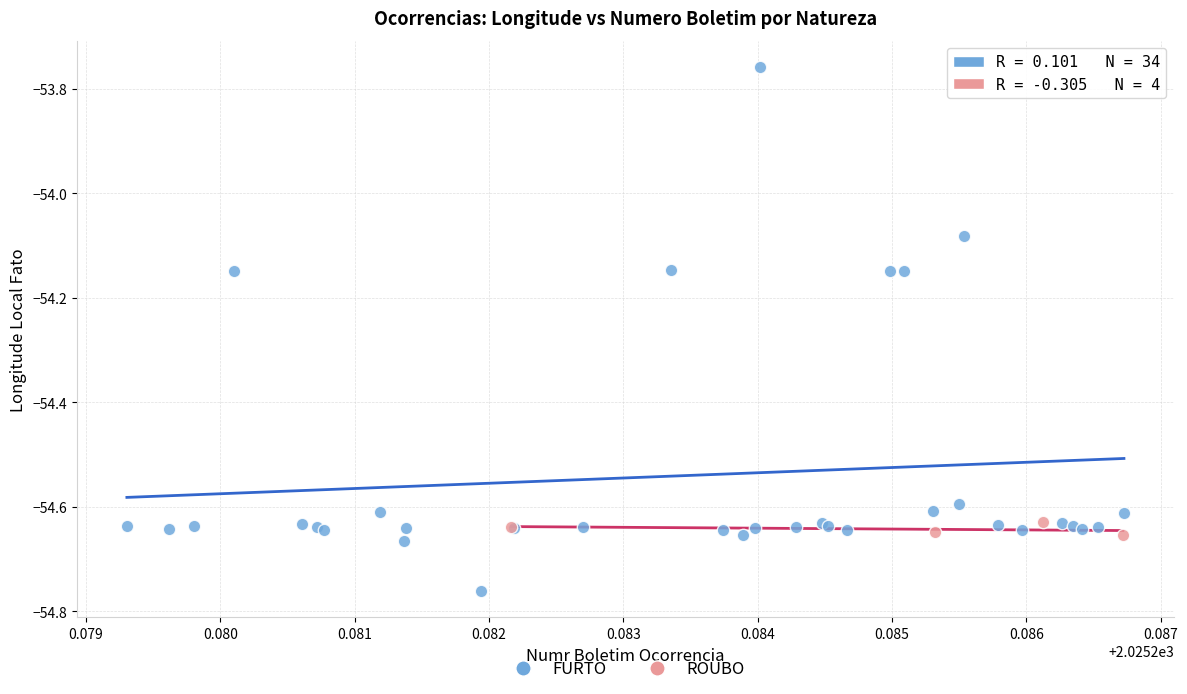

Which series has the widest spread of Y values?

FURTO